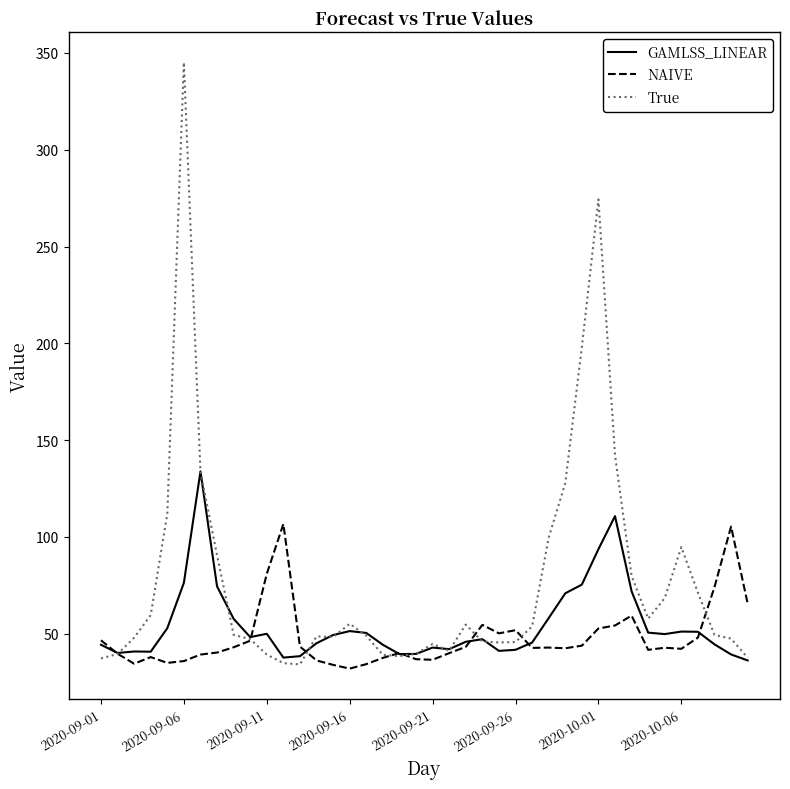

Which series has the widest spread of values?

True